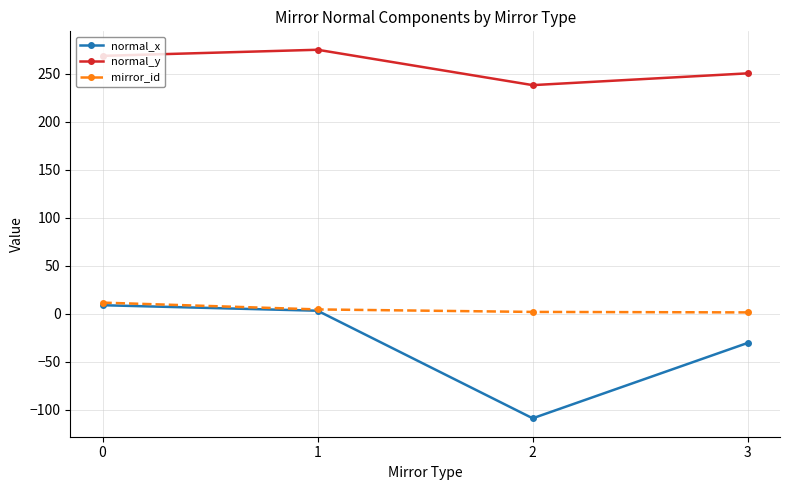

Which series has the largest total across all categories?

normal_y